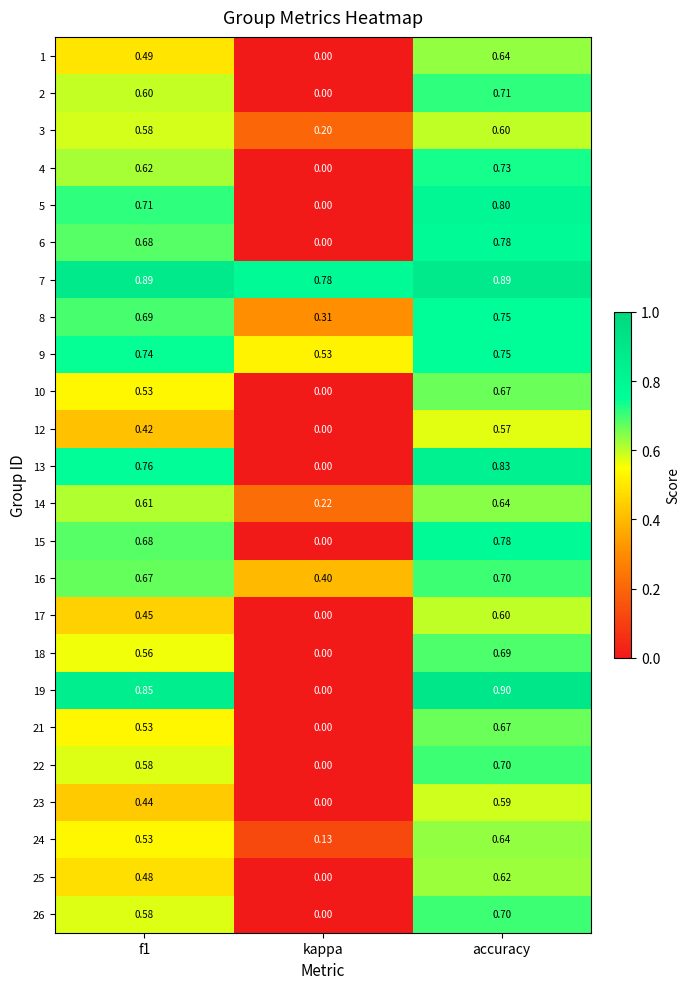

Which series has the widest spread of values?

19